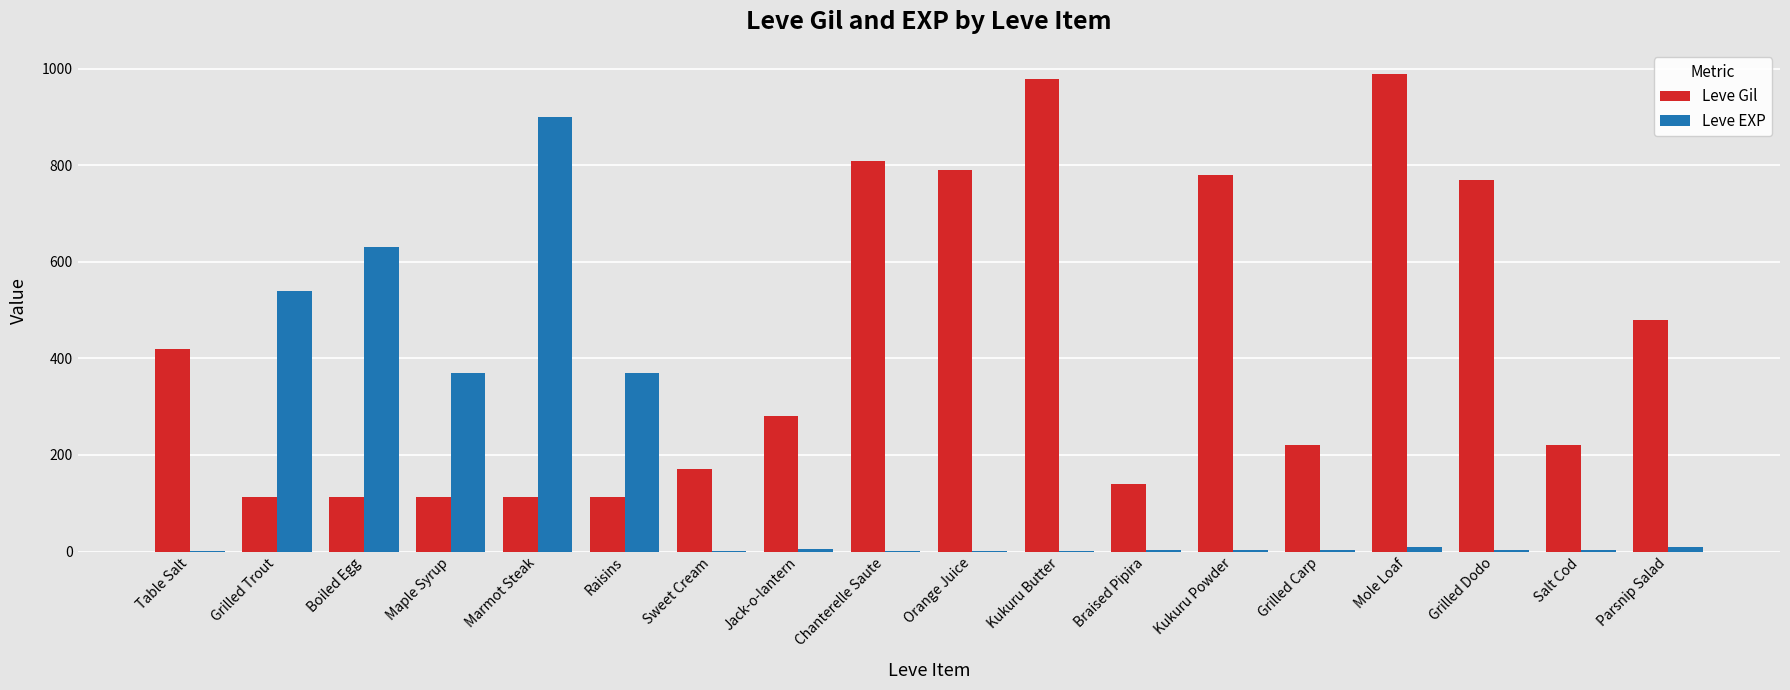

True or false: Leve Gil has a value of 980 at Kukuru Butter.

True